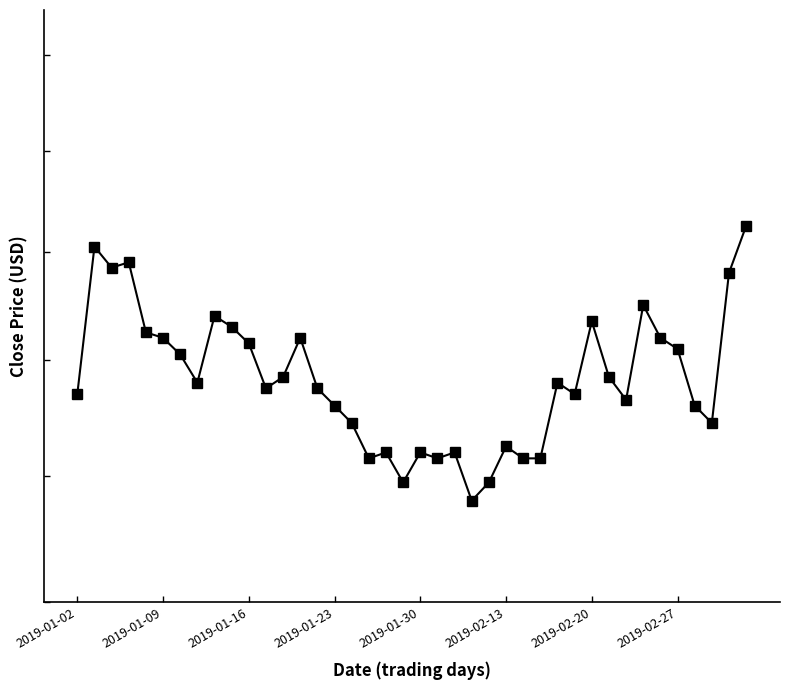

What is the difference between the values at 16 and 24?

0.1